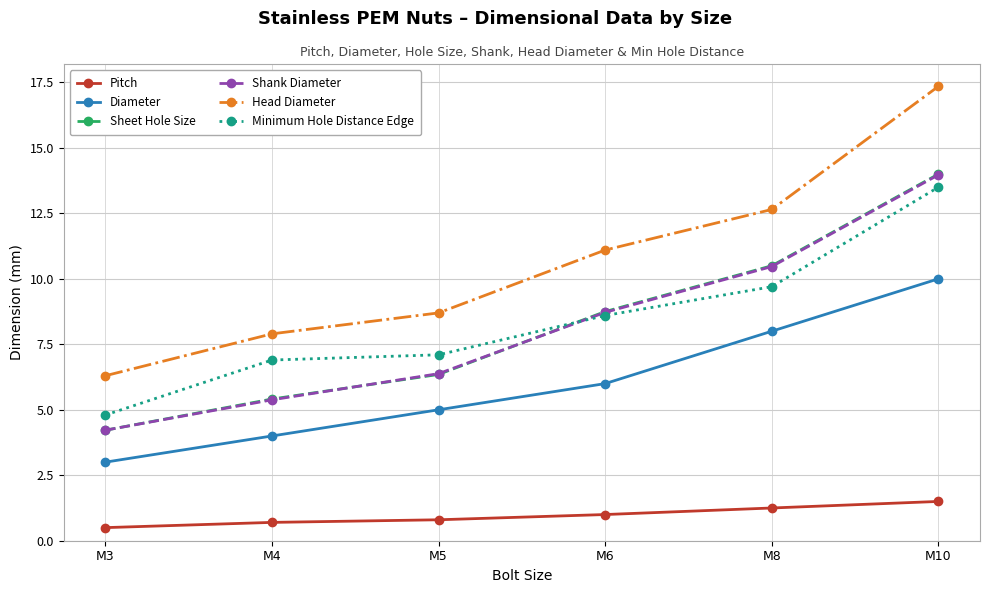

Count the number of categories in the chart.

6